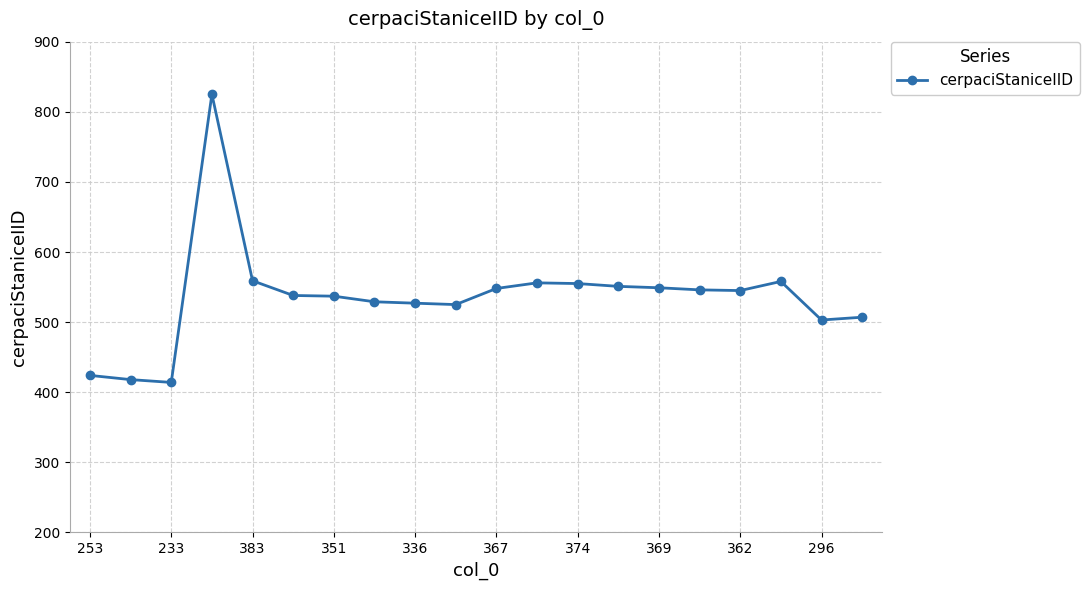

What is the sum of all values?

10714